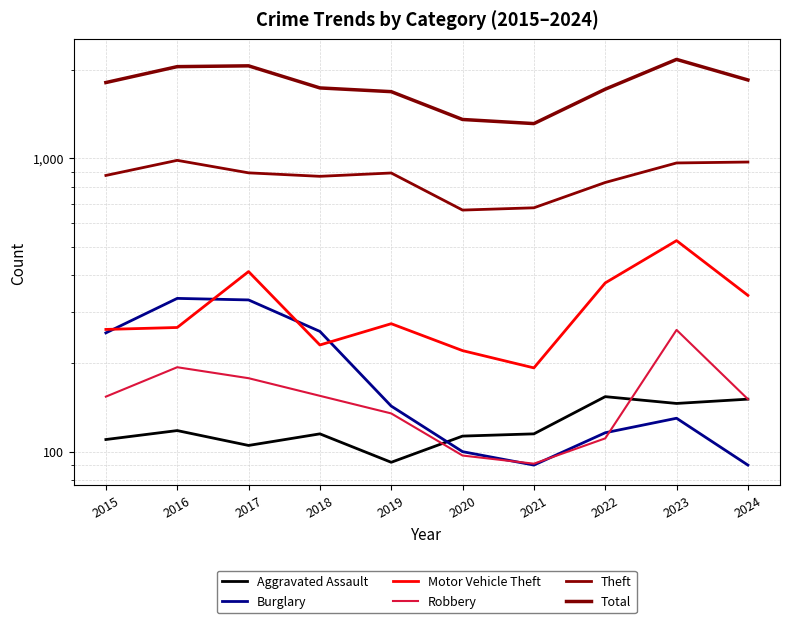

Count the number of data series in this chart.

6